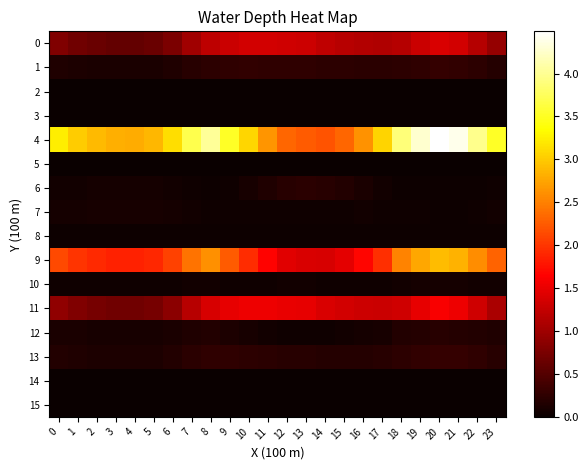

What is the maximum value shown in the chart?

4.5